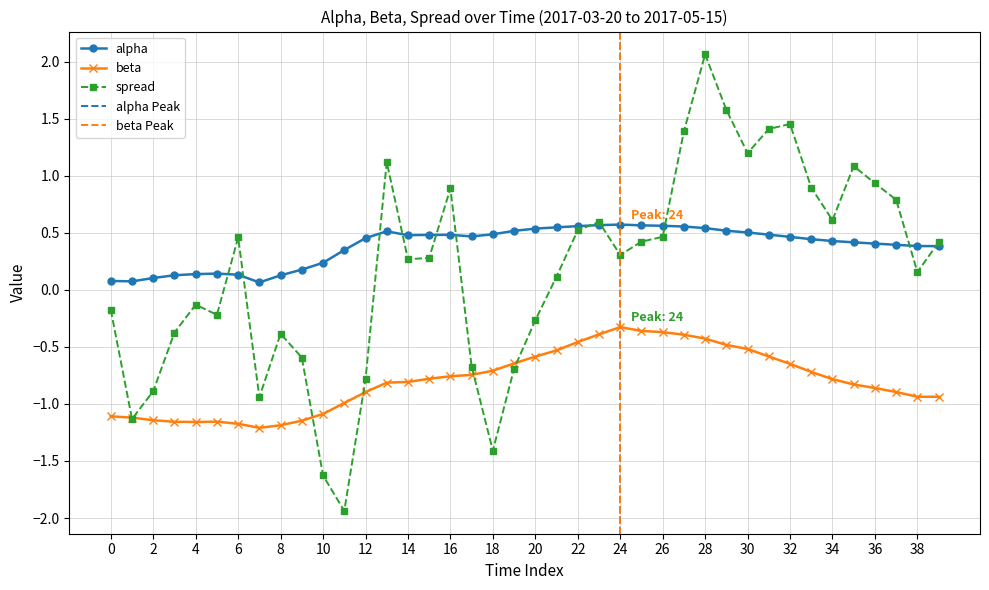

Which series has the largest total across all categories?

alpha